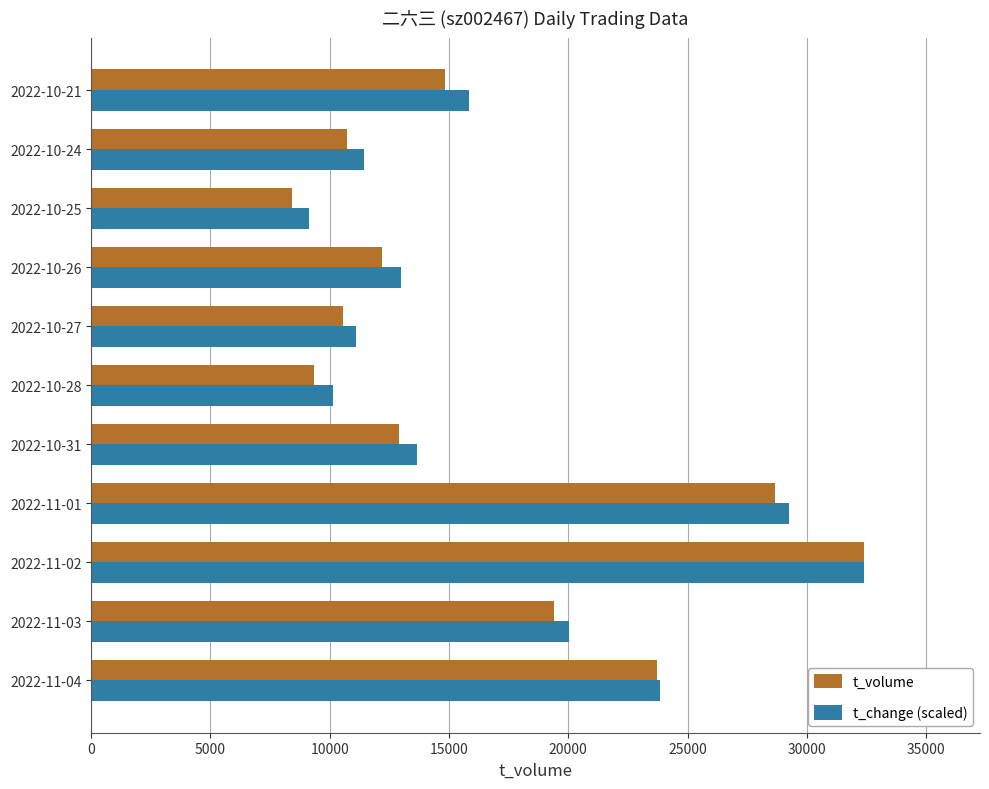

The value of t_volume at 2022-10-28 is 9322.0. True or false?

True